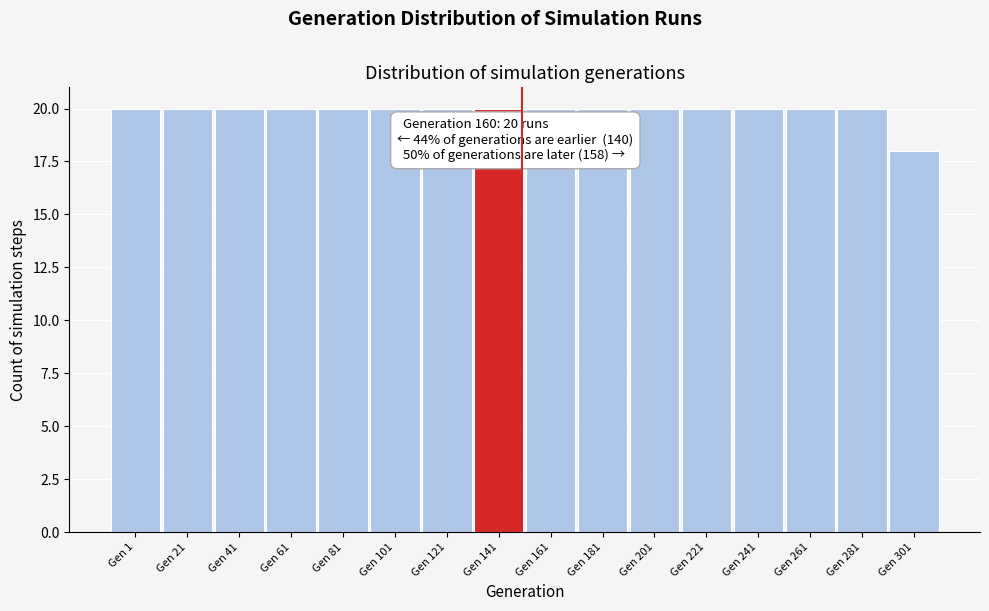

Reading left to right, list all the values displayed in this chart.

Gen 1=20	Gen 21=20	Gen 41=20	Gen 61=20	Gen 81=20	Gen 101=20	Gen 121=20	Gen 141=20	Gen 161=20	Gen 181=20	Gen 201=20	Gen 221=20	Gen 241=20	Gen 261=20	Gen 281=20	Gen 301=18